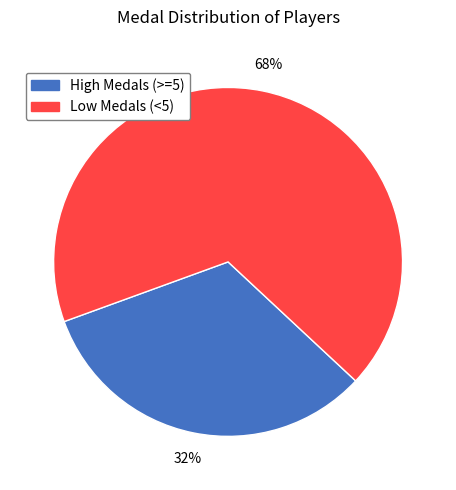

True or false: High Medals (>=5) accounts for 32% of the total.

True